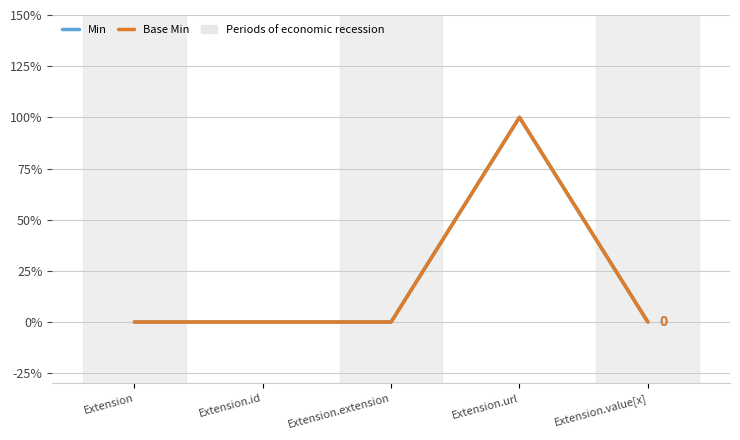

At which category is the sum across all series the highest?

Extension.url